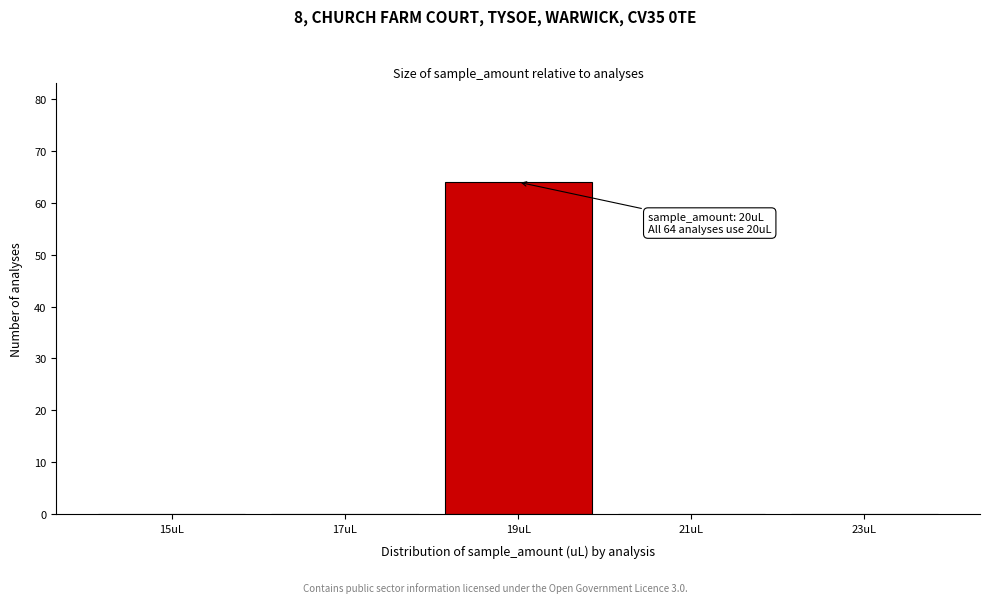

Reading left to right, list all the values displayed in this chart.

15uL=0	17uL=0	19uL=64	21uL=0	23uL=0